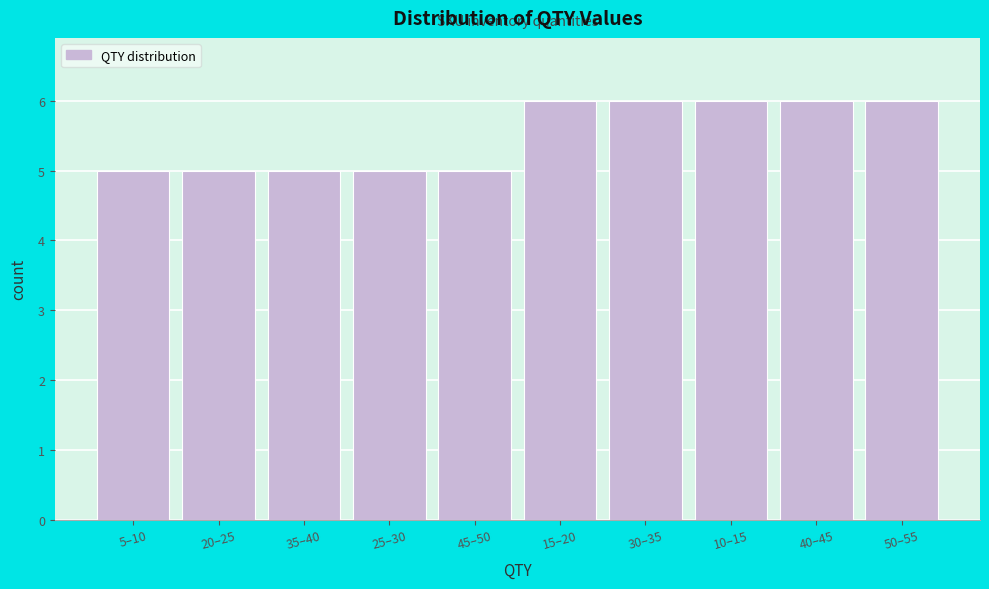

Reading left to right, what are all the values shown in this chart?

5	5	5	5	5	6	6	6	6	6